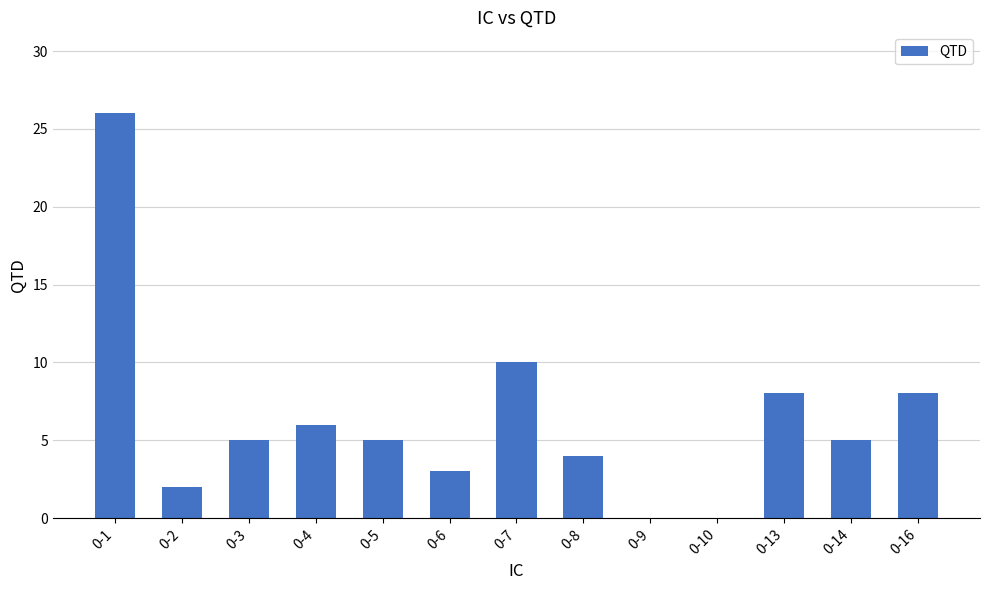

How many series are shown in this chart?

1